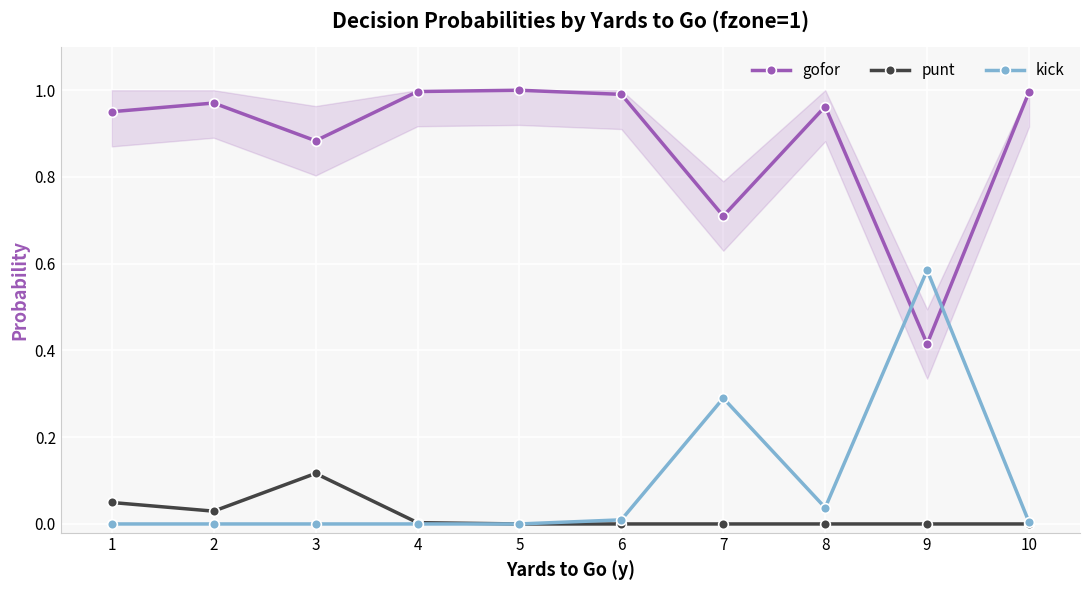

Is this an area chart (filled region under the line)?

No